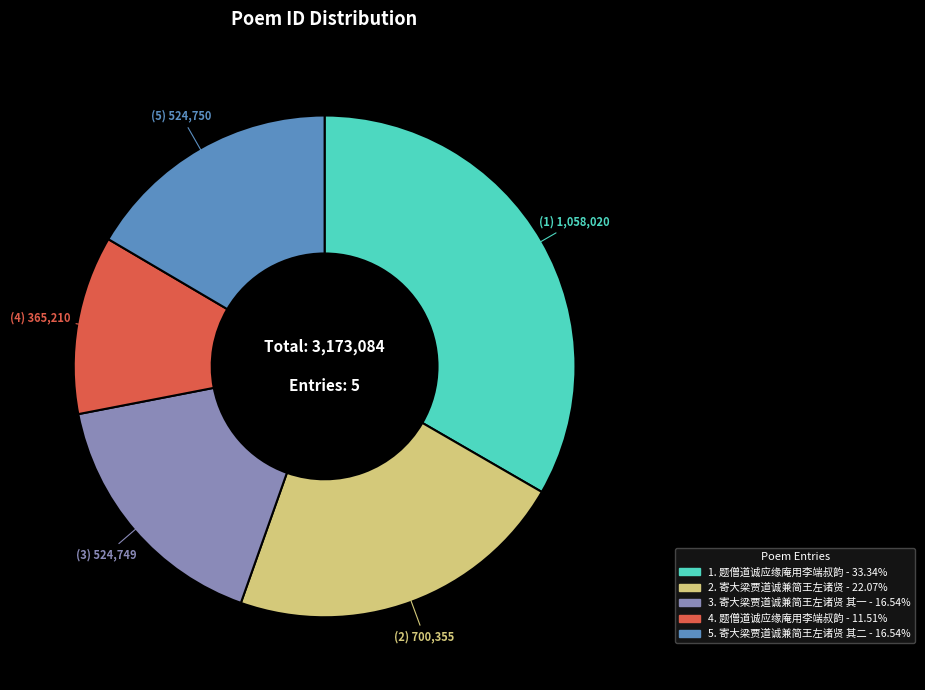

Does any single category account for the majority?

No